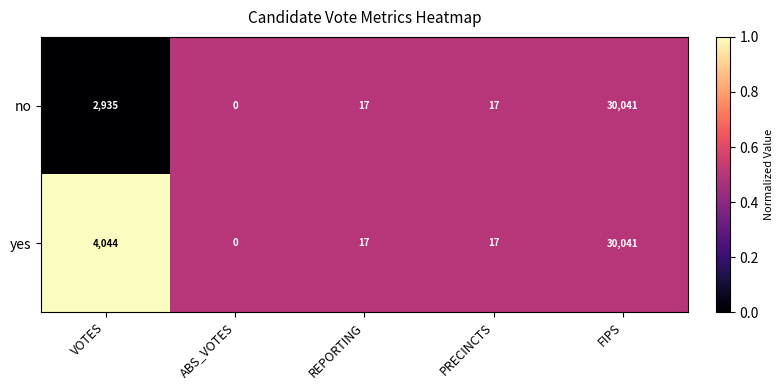

Reading left to right, transcribe all the data shown in this chart.

no: 2935	0	17	17	30041
yes: 4044	0	17	17	30041